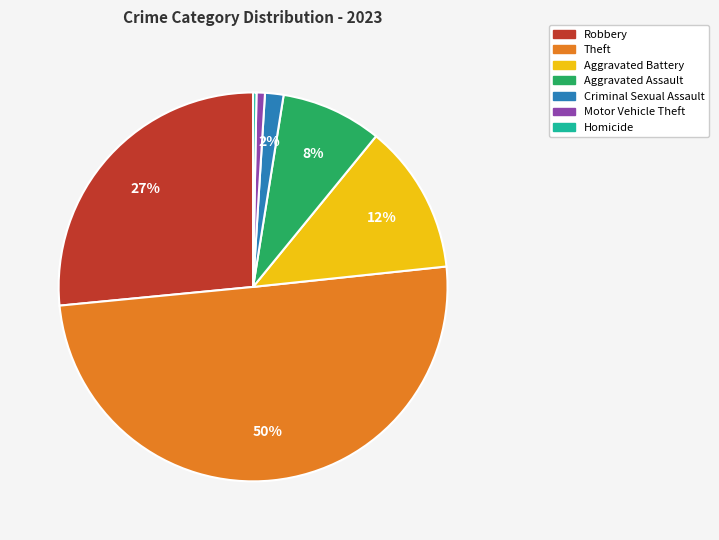

What is the majority slice?

Theft